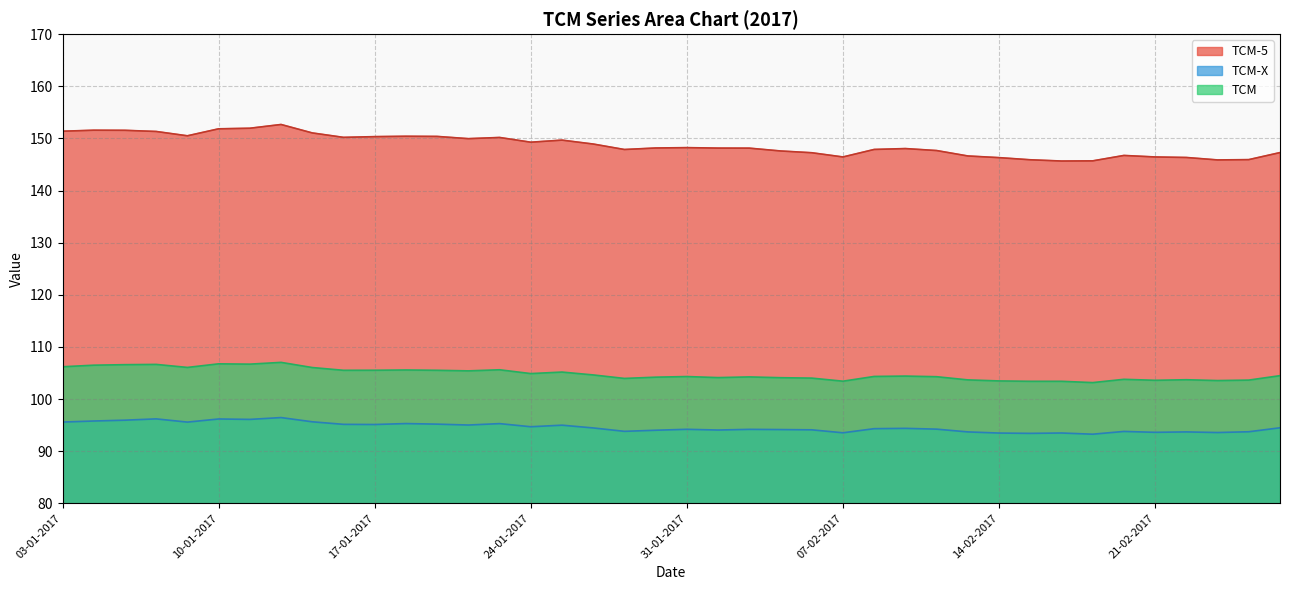

What is the maximum value for TCM-X?

96.4